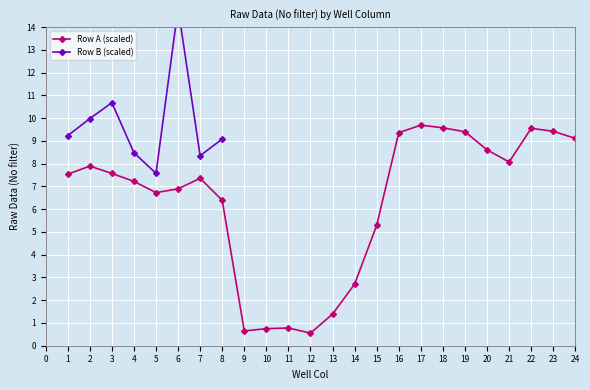

What is the value of the Row A (scaled) point at the 7th from the left?

7.4